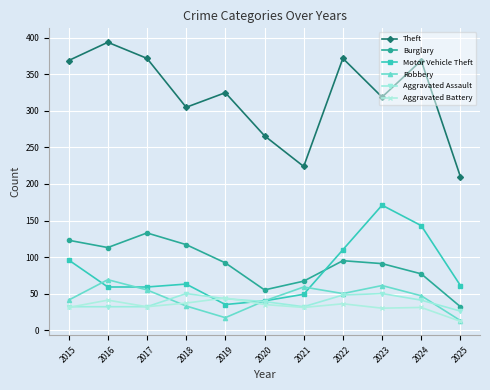

True or false: Robbery and Theft intersect in this chart.

False